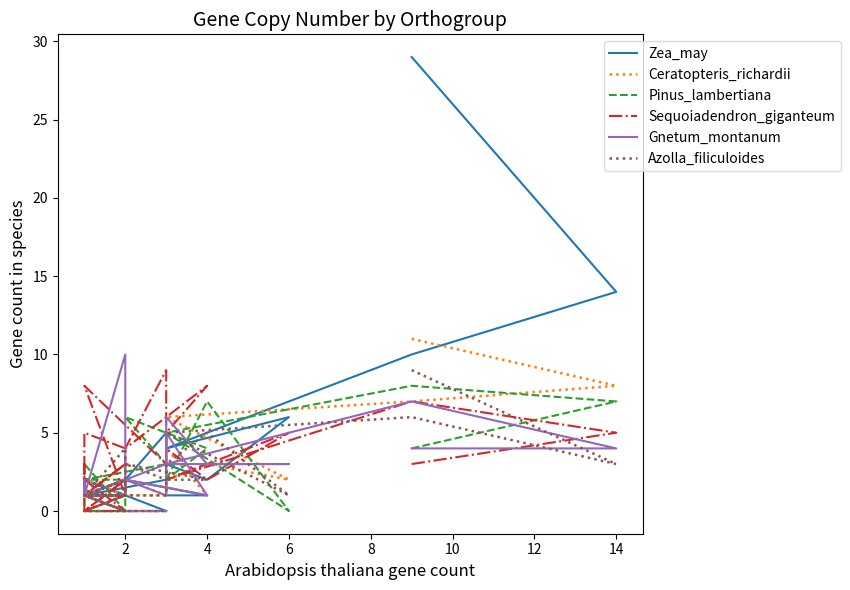

At how many categories does at least one series exceed 8?

5